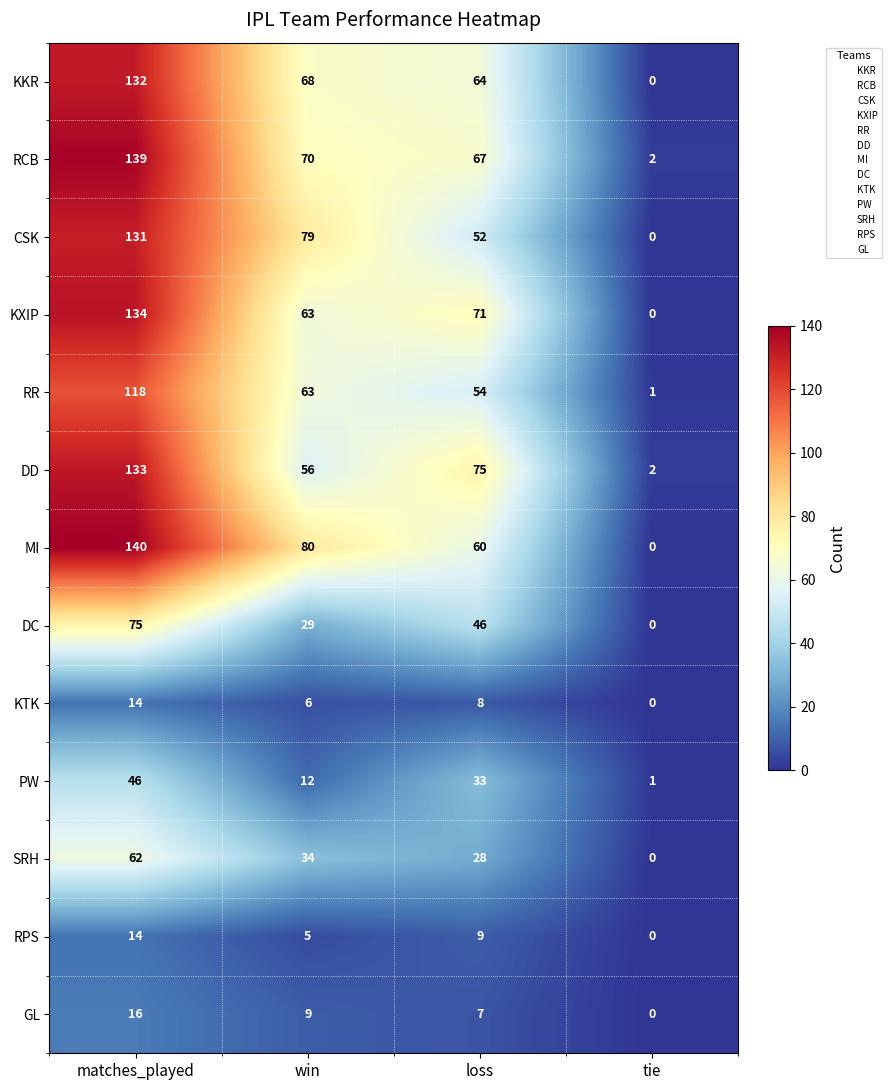

Rank the categories by KXIP value from lowest to highest.

tie, win, loss, matches_played